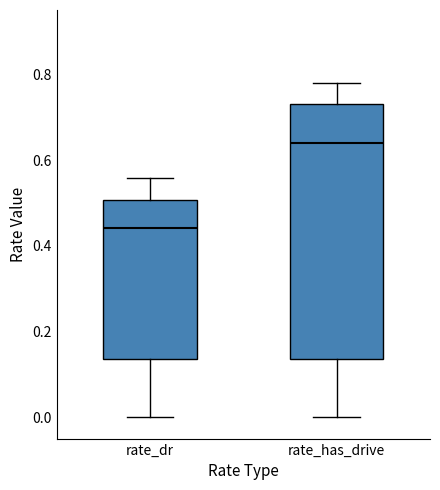

Reading left to right, read every box against the y-axis: the position of its median line, the range the box covers, and the ends of its whiskers. The values are not printed on the chart, so give them approximately, as read against the axis.

rate_dr: median 0.44, box 0.14 to 0.50, whiskers 0.00 to 0.56
rate_has_drive: median 0.64, box 0.14 to 0.74, whiskers 0.00 to 0.78